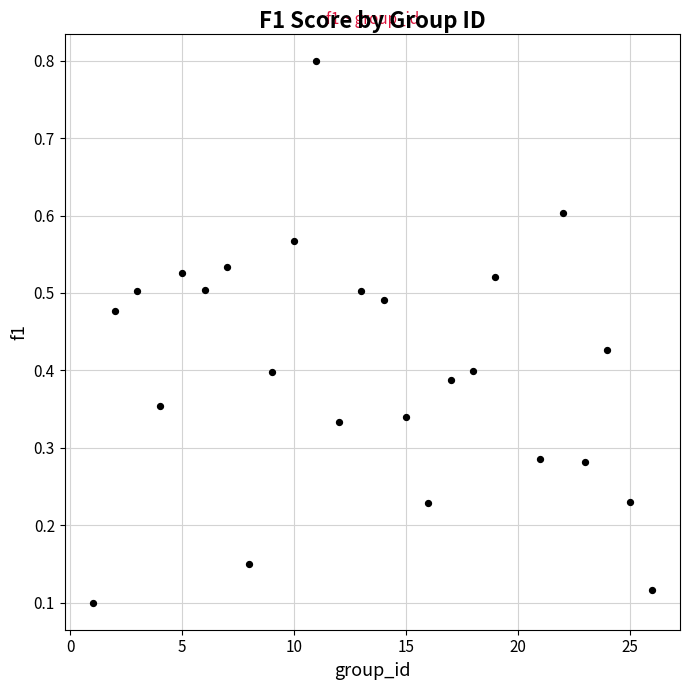

What is the range of Y values (max minus min)?

0.7